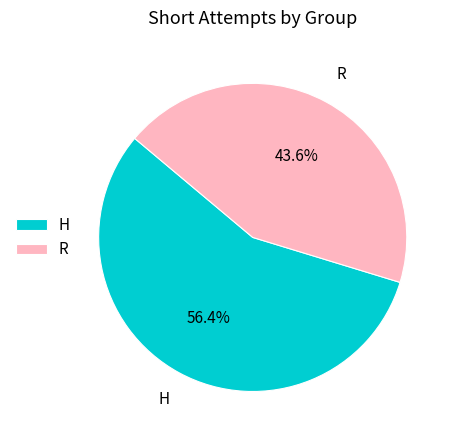

Which category has the smallest portion of the pie?

R